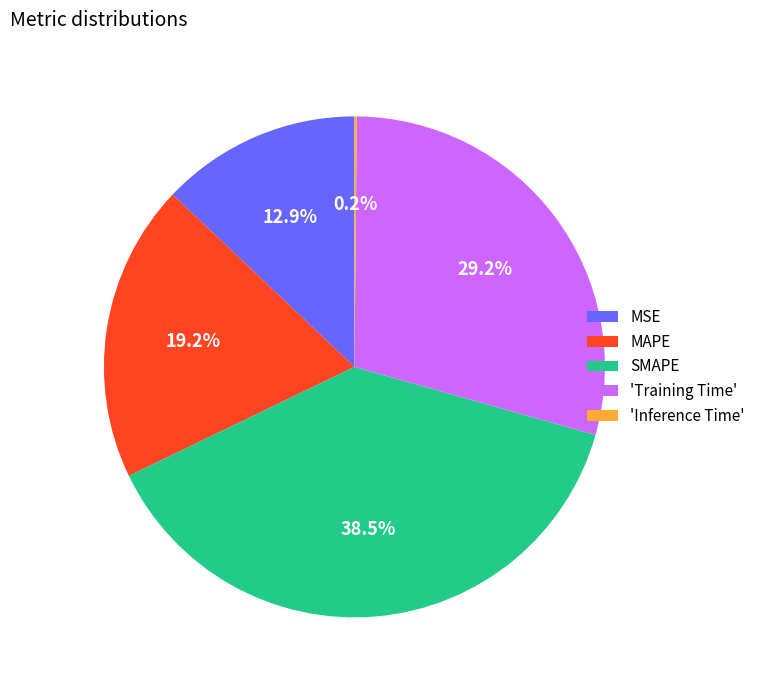

Does any single category account for the majority?

No